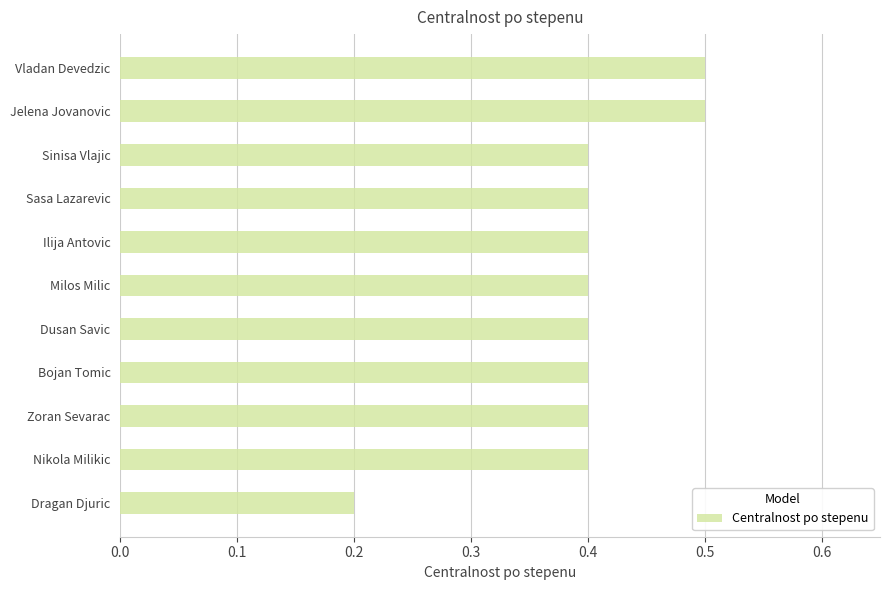

What is the label of the 8th bar from the bottom?

Sasa Lazarevic